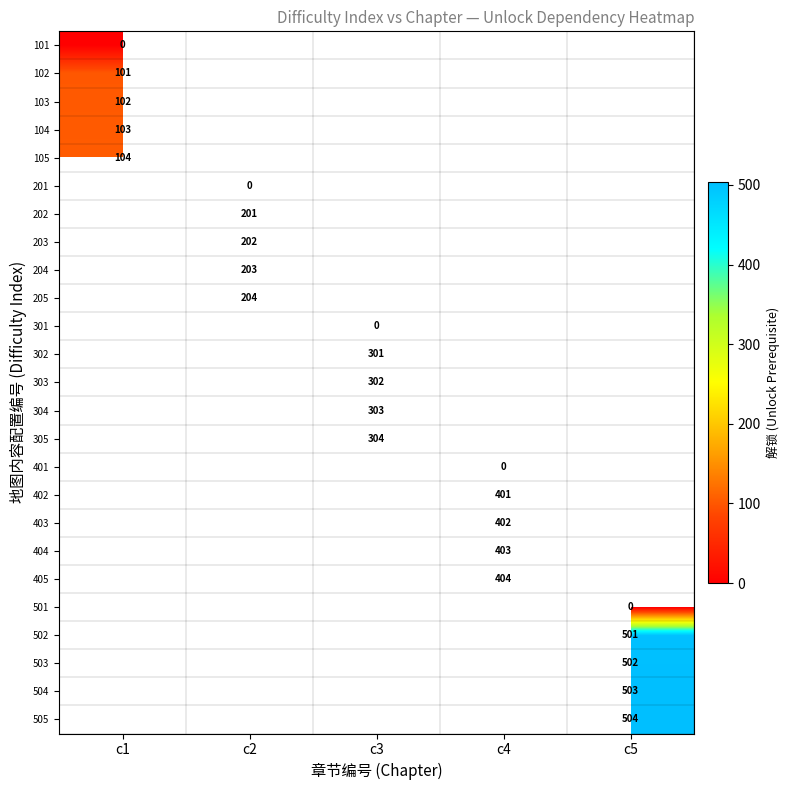

The 303 series shows 519.1 at c3. True or false?

False